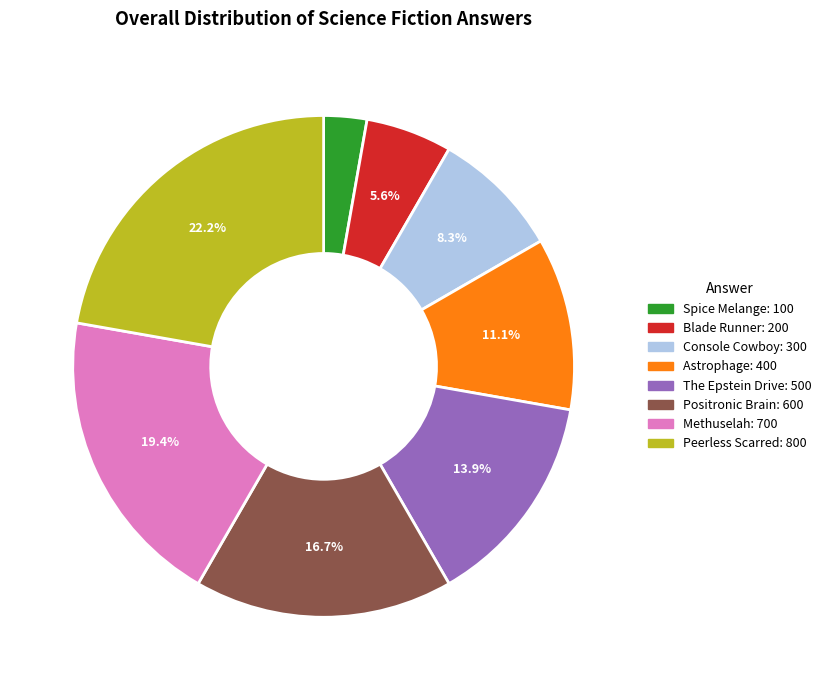

Which has a higher value, Blade Runner or Astrophage?

Astrophage